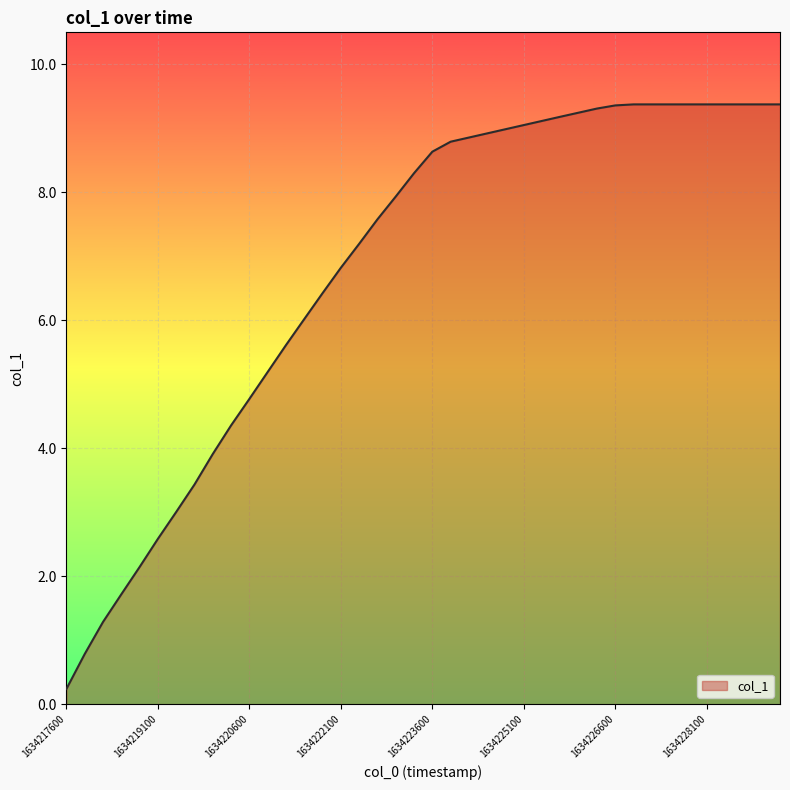

What is the greatest value displayed?

9.4